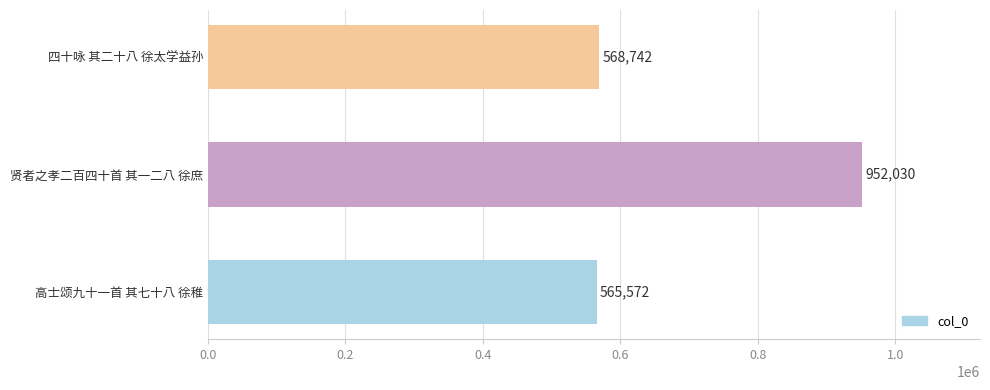

Reading top to bottom, what are all the values shown in this chart?

568742	952030	565572